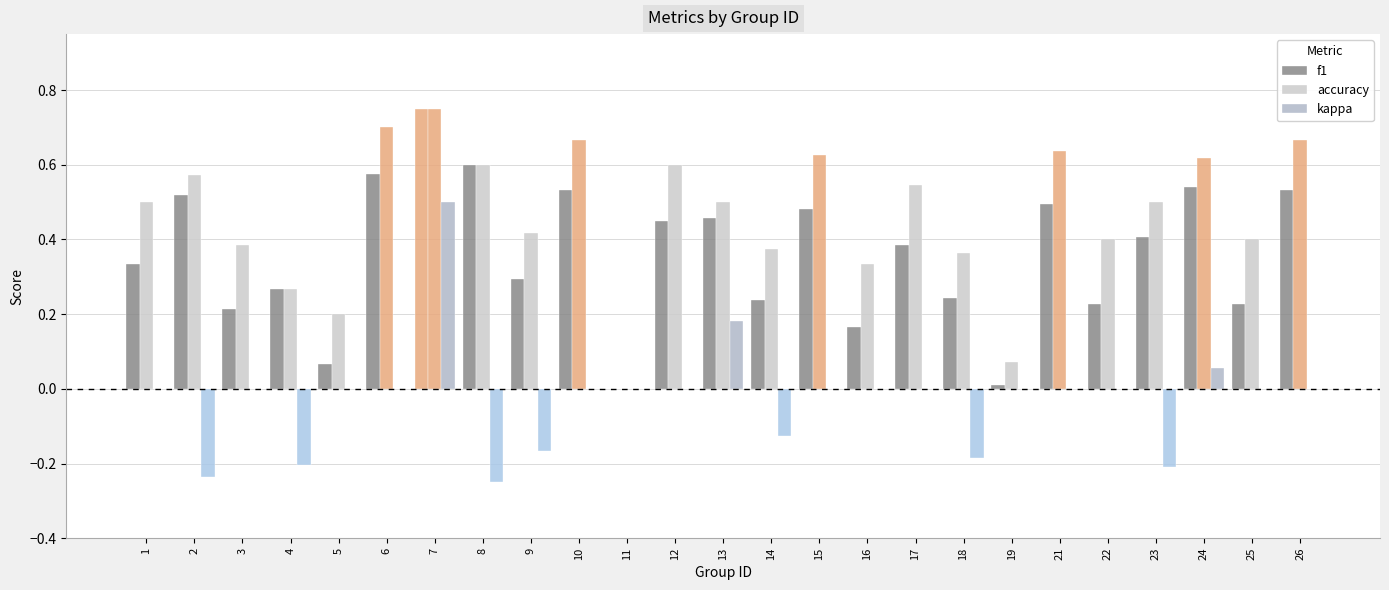

At 23, list the series in order from smallest to largest.

kappa, f1, accuracy